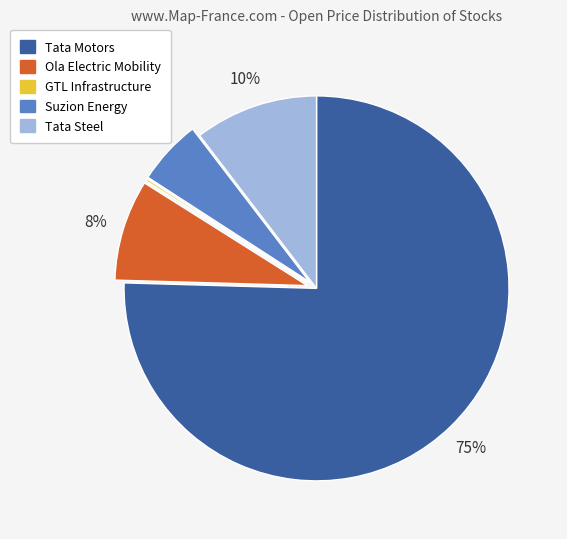

Does any single category account for the majority?

Yes